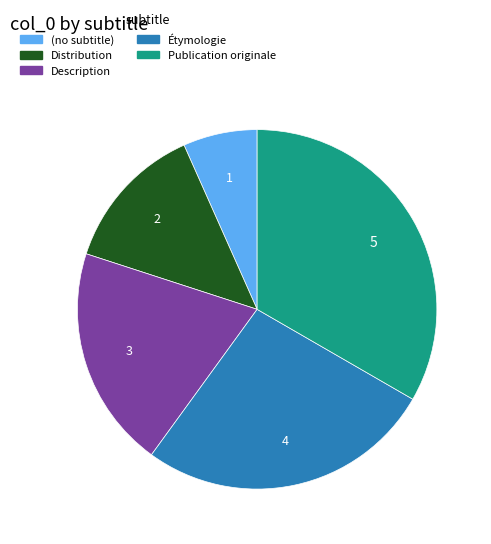

The Description slice represents 20% of the pie. True or false?

True